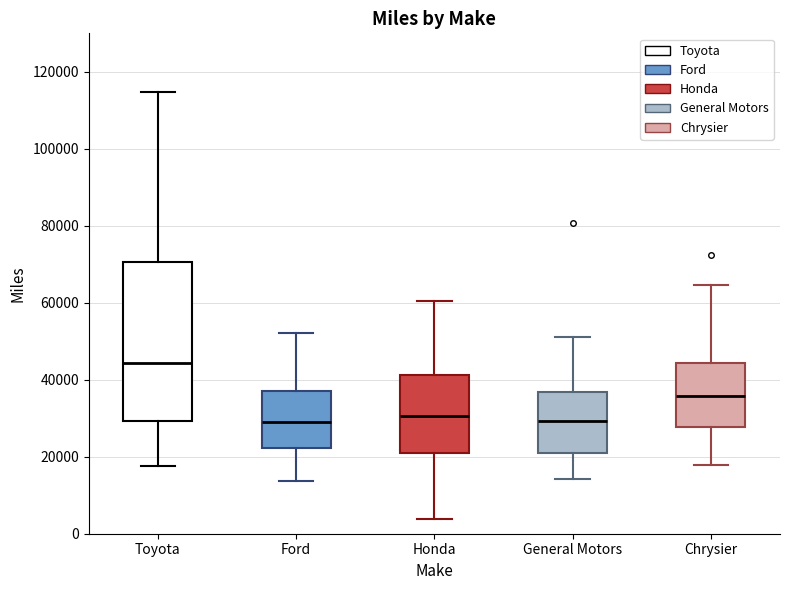

Where does the median line of the box for Honda sit on the y-axis? The values are not printed on the chart, so give them approximately, as read against the axis.

30000